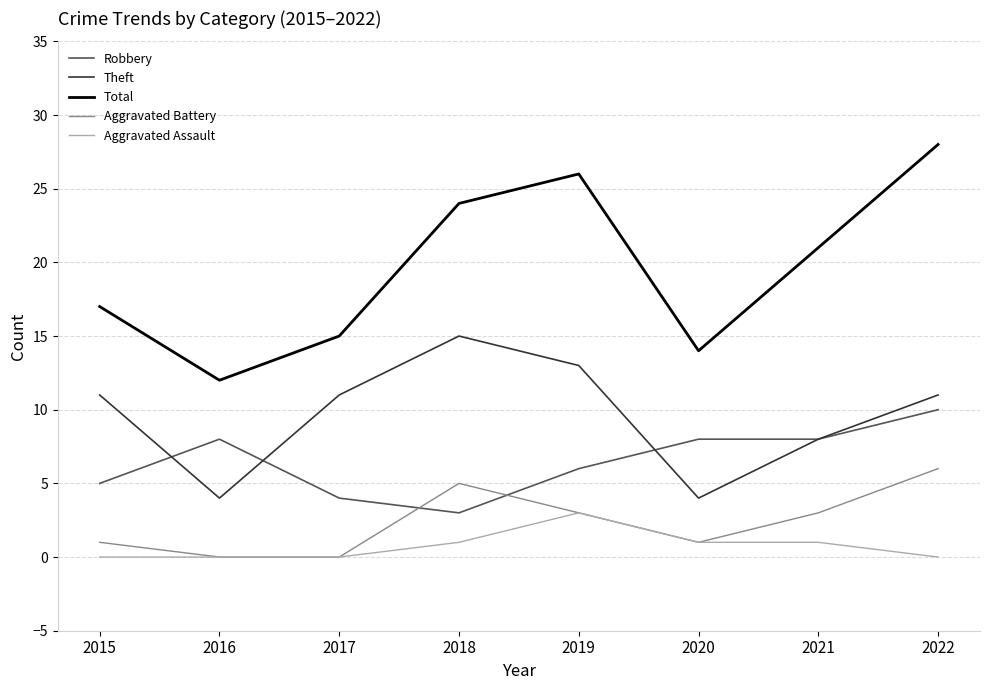

Which category has the highest value in the Aggravated Battery series?

2022